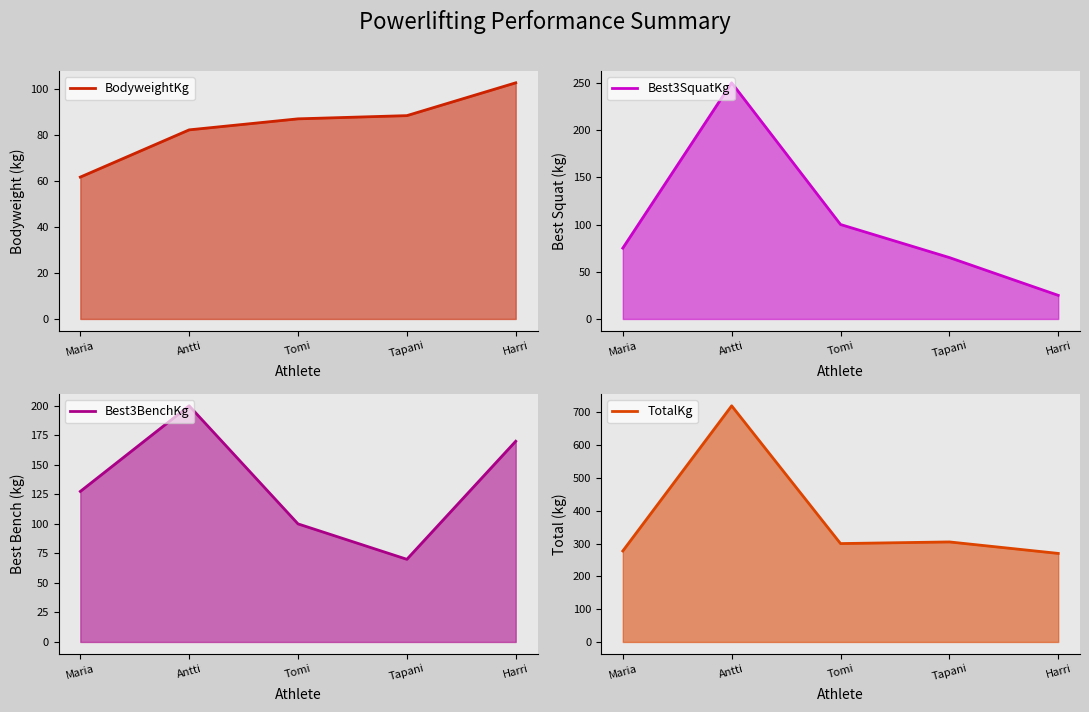

True or false: Best3BenchKg line has a value of 218.0 at Maria.

False